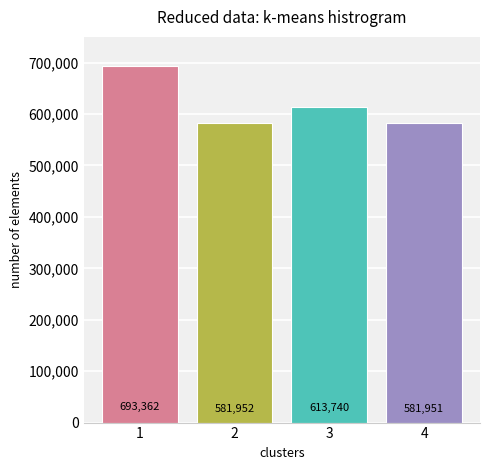

Reading right to left, extract all data points from this chart.

4=581951	3=613740	2=581952	1=693362